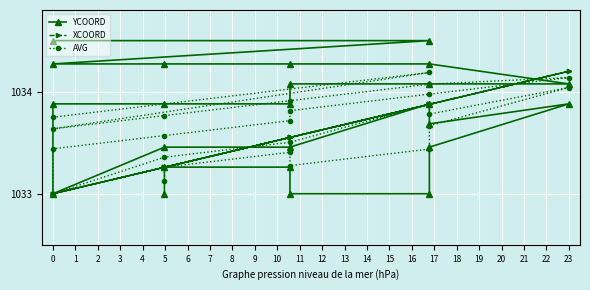

How many intersections are there between YCOORD and AVG?

7